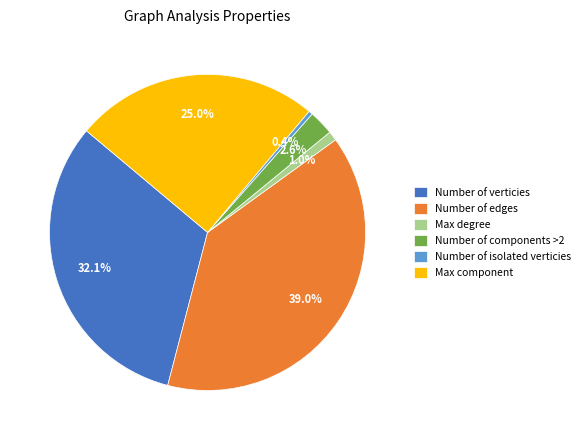

Does any single category account for the majority?

No